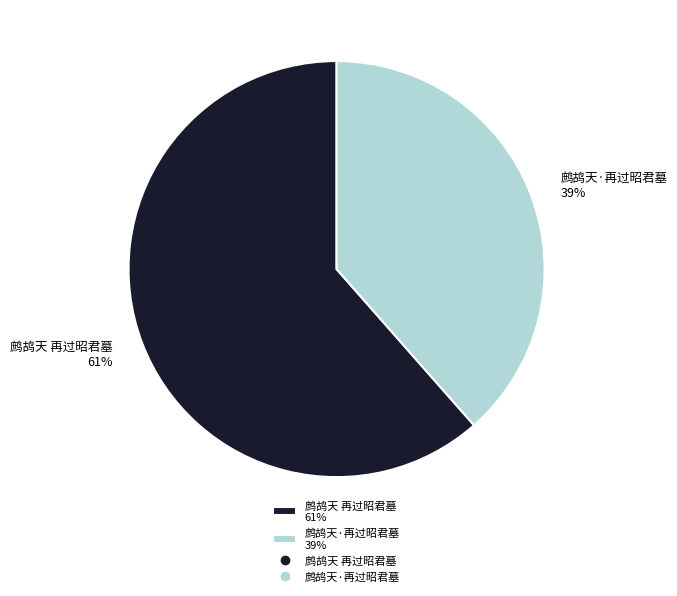

Rank the categories by value from highest to lowest.

鹧鸪天 再过昭君墓, 鹧鸪天·再过昭君墓